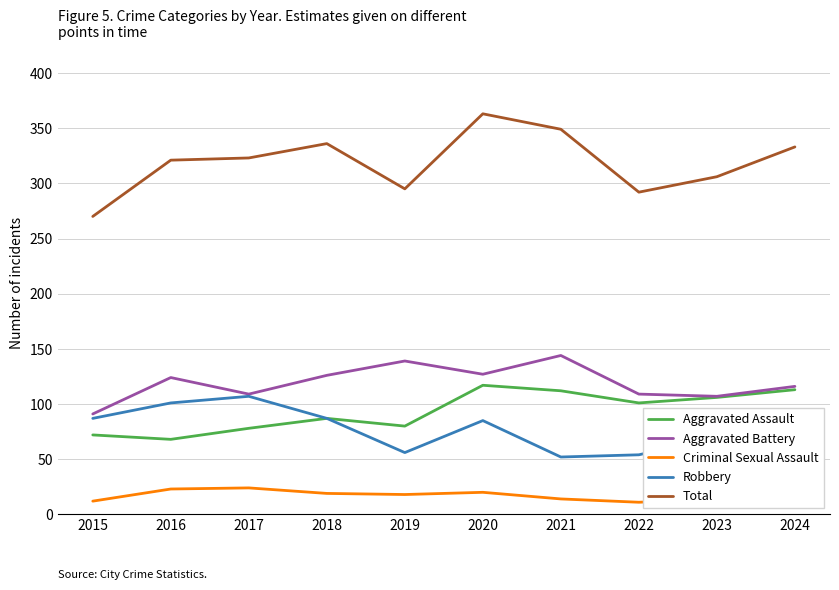

At how many categories does at least one series exceed 176?

10